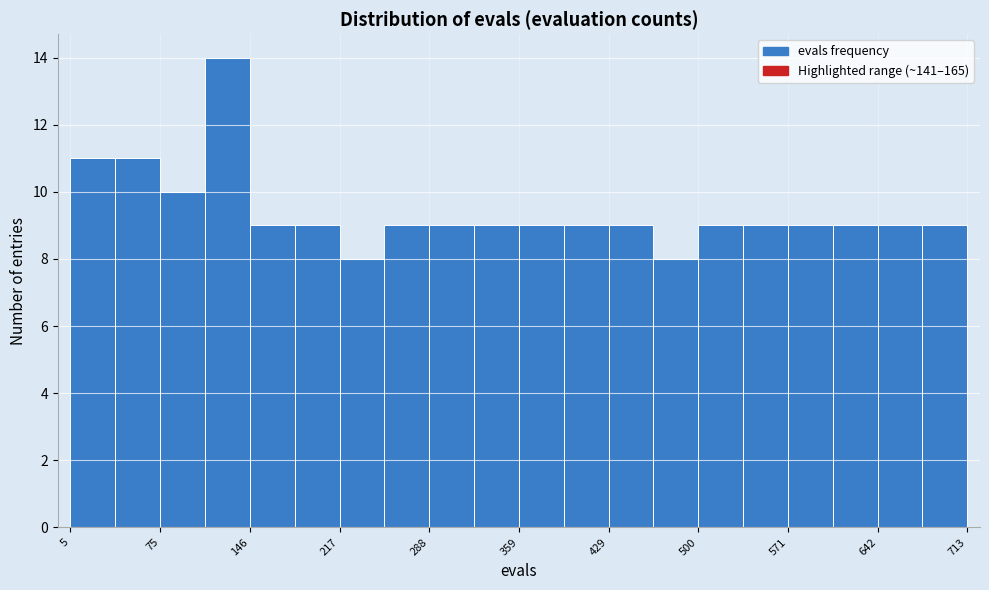

Read against the x-axis, roughly where is the centre of the tallest bar?

130